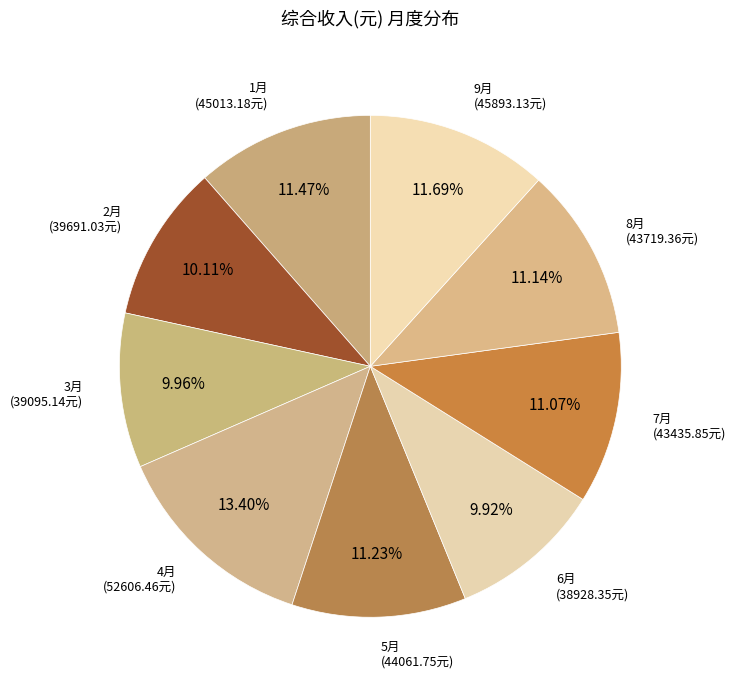

How many slices are in this pie chart?

9